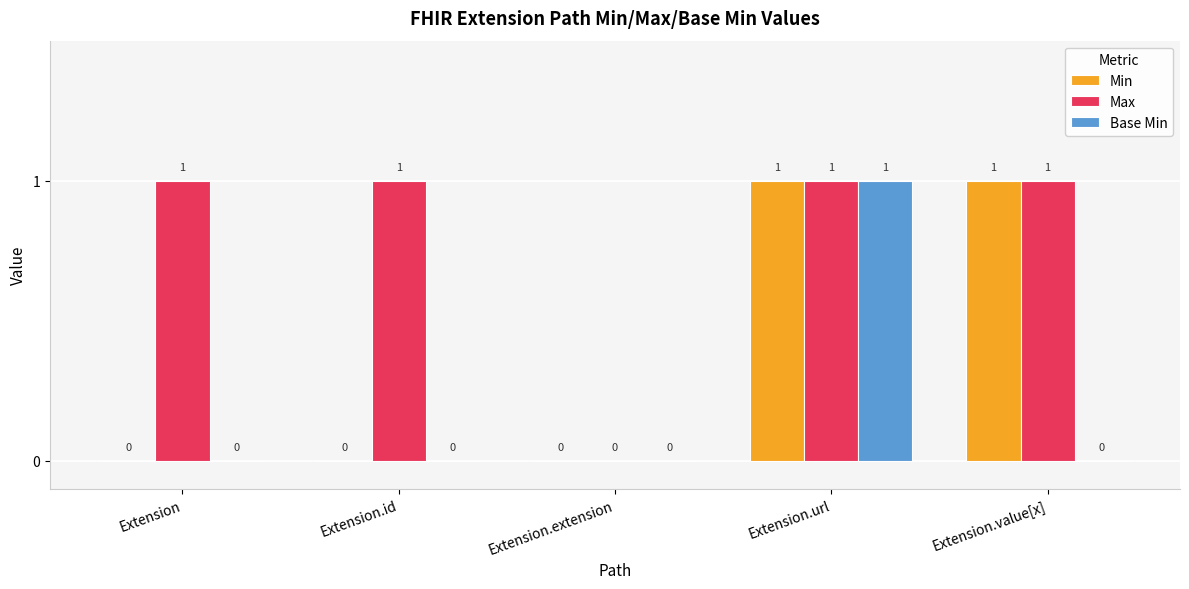

What is the approximate value of Max at Extension.id?

1